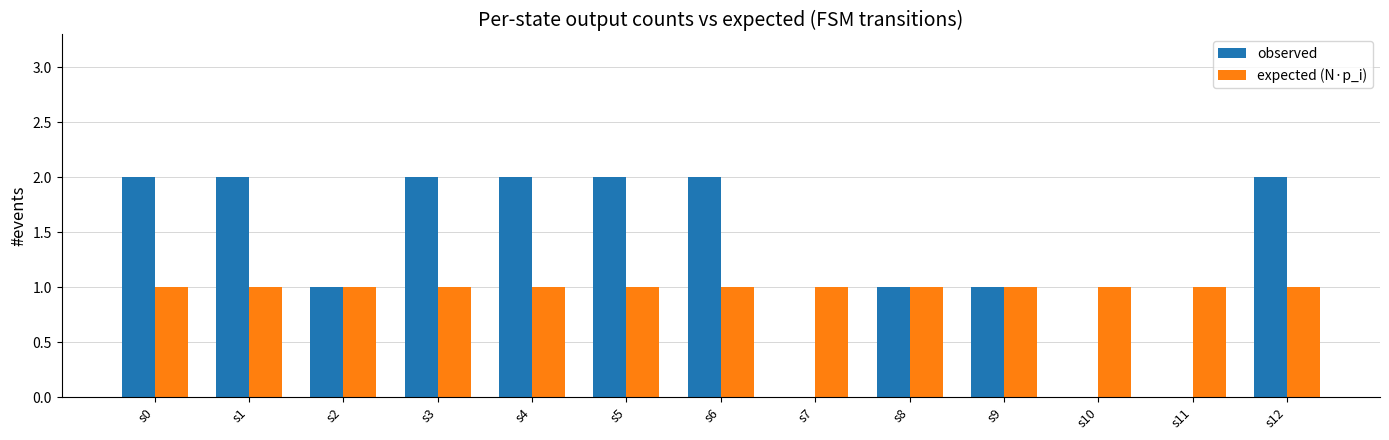

How many categories are shown in the chart?

13